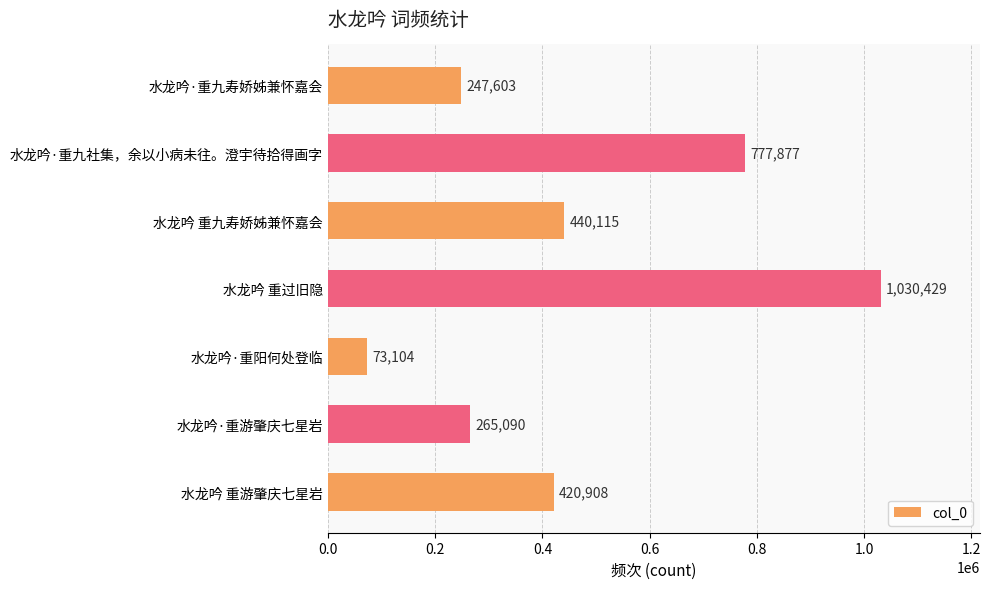

List the labels in order of value, largest first.

水龙吟 重过旧隐, 水龙吟·重九社集，余以小病未往。澄宇待拾得画字, 水龙吟 重九寿娇姊兼怀嘉会, 水龙吟 重游肇庆七星岩, 水龙吟·重游肇庆七星岩, 水龙吟·重九寿娇姊兼怀嘉会, 水龙吟·重阳何处登临